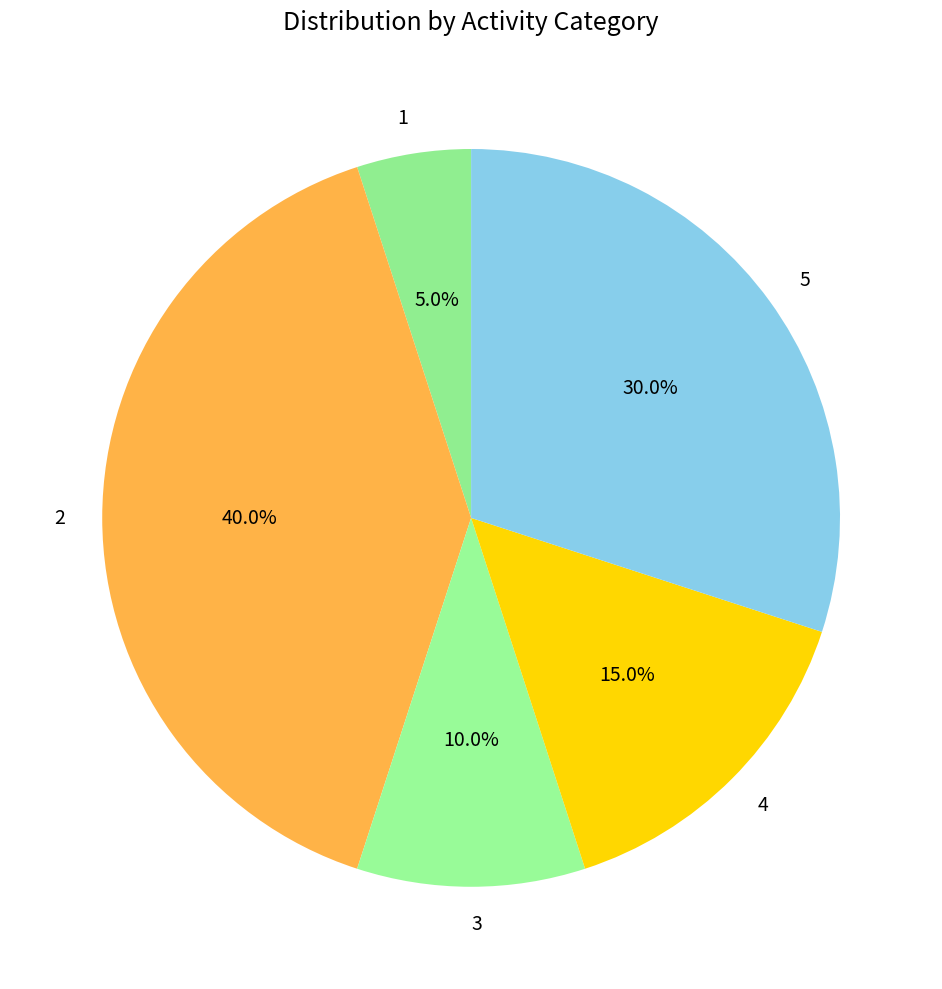

Which slice is the smallest?

1